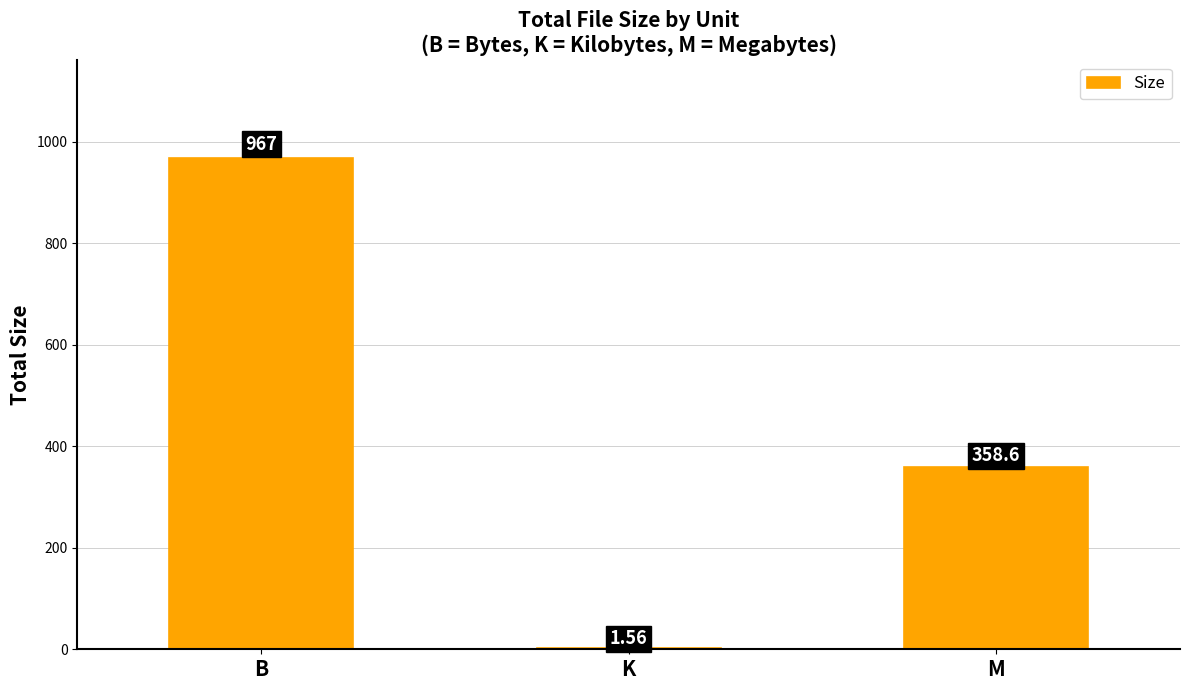

Approximately how many times larger is the value at M compared to B?

0.4